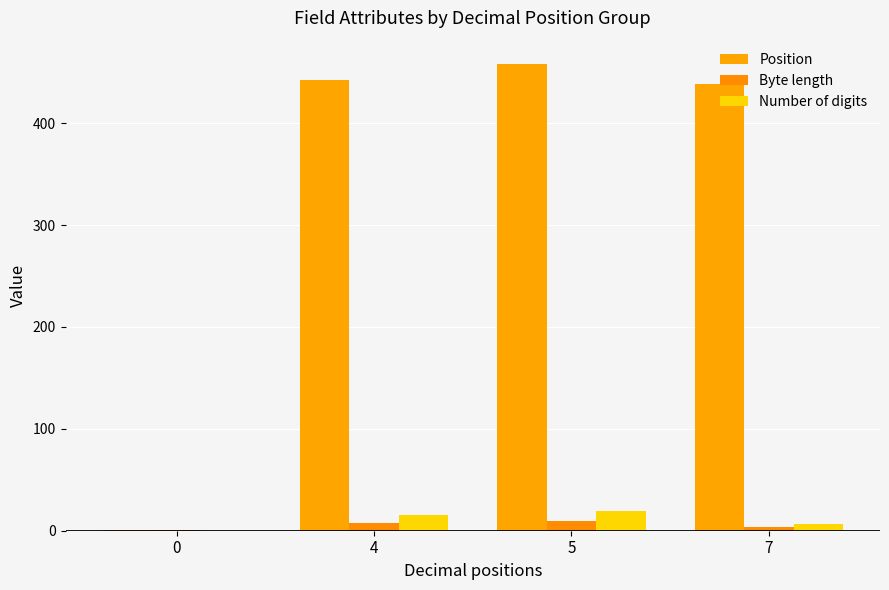

What value does the Number of digits series have at 7?

7